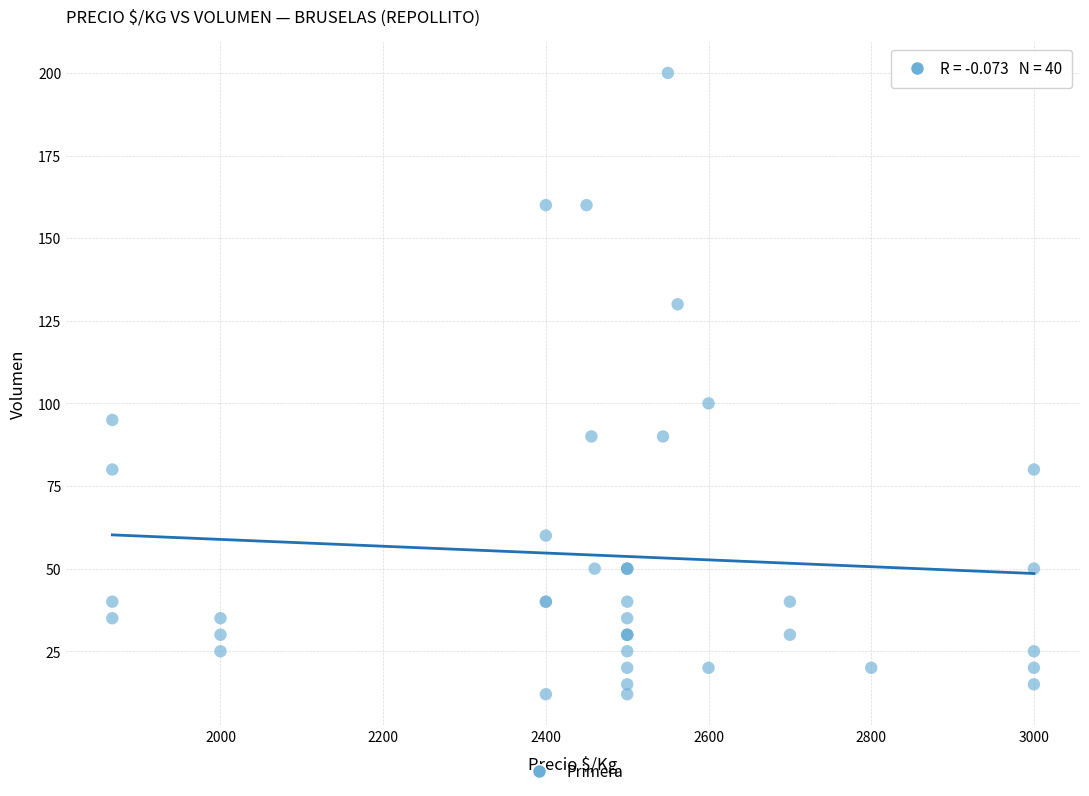

What Y value in the scatter plot is closest to 106?

100